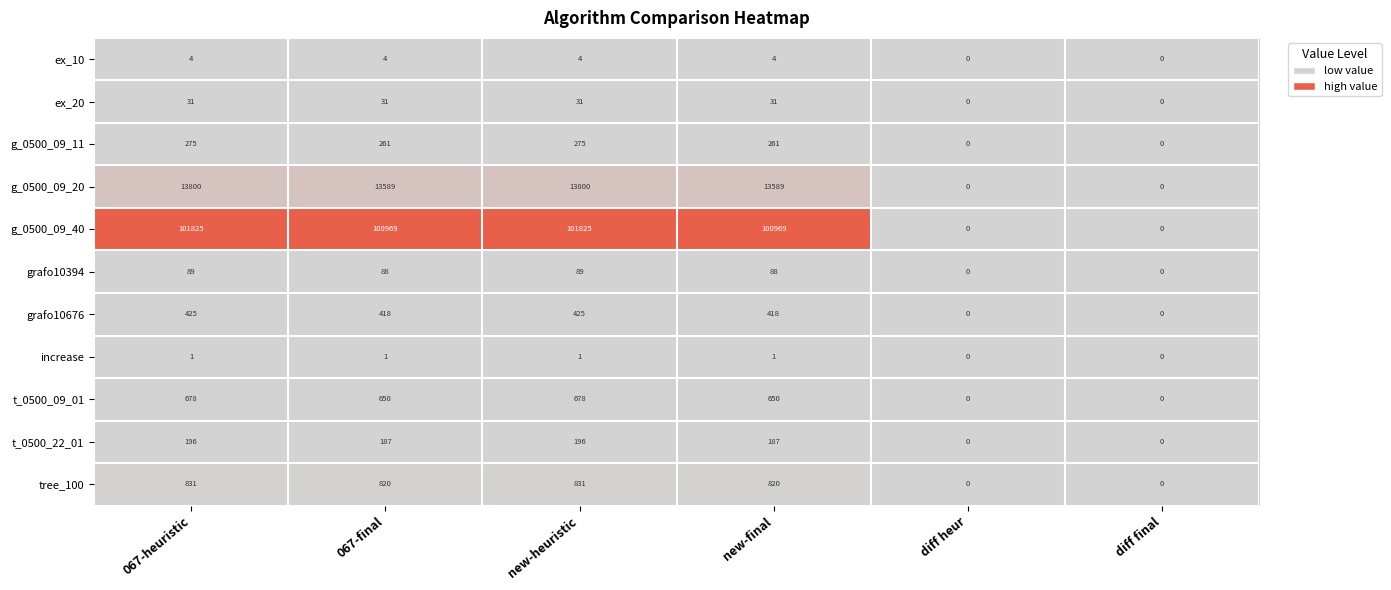

What is the difference between the highest and lowest values at new-final?

100968